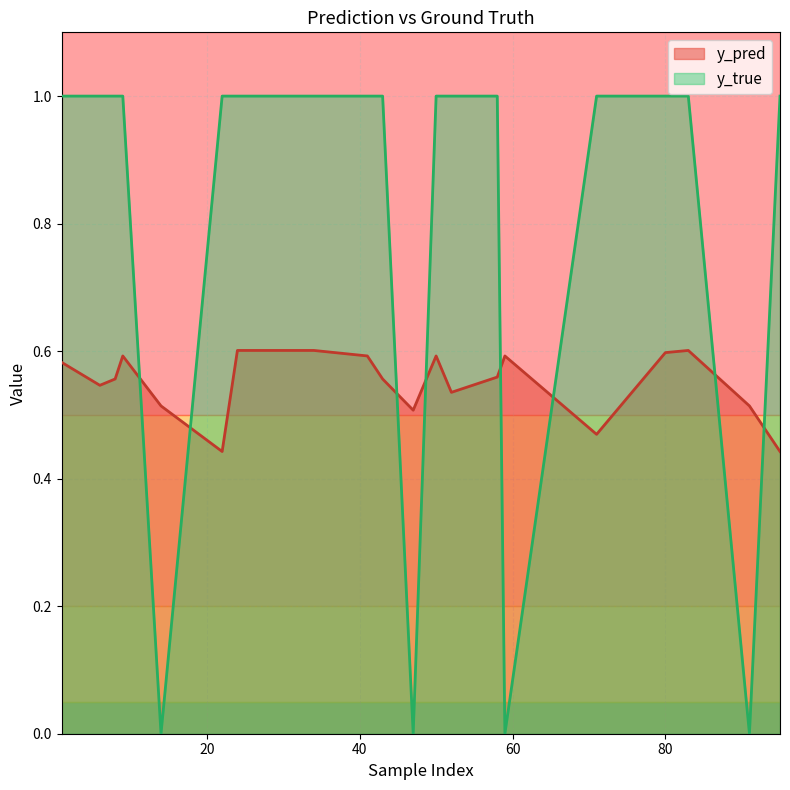

List the series in order of their overall mean, lowest first.

y_pred, y_true